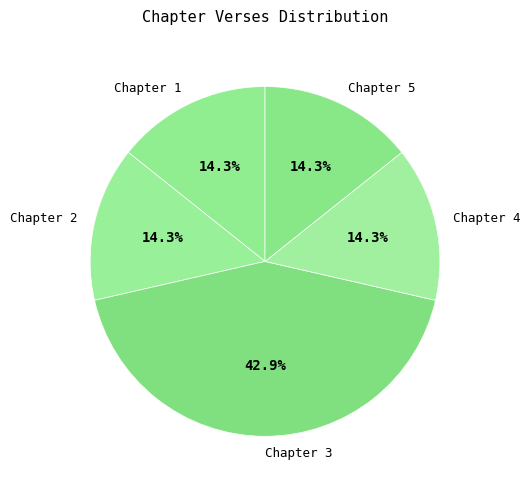

Which slice is the largest?

Chapter 3